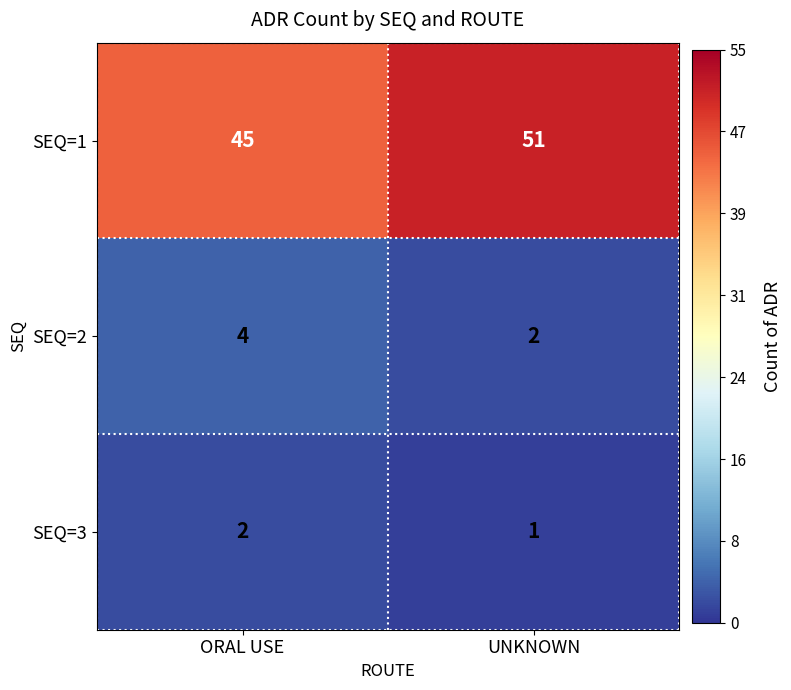

At which category is the sum across all series the highest?

UNKNOWN